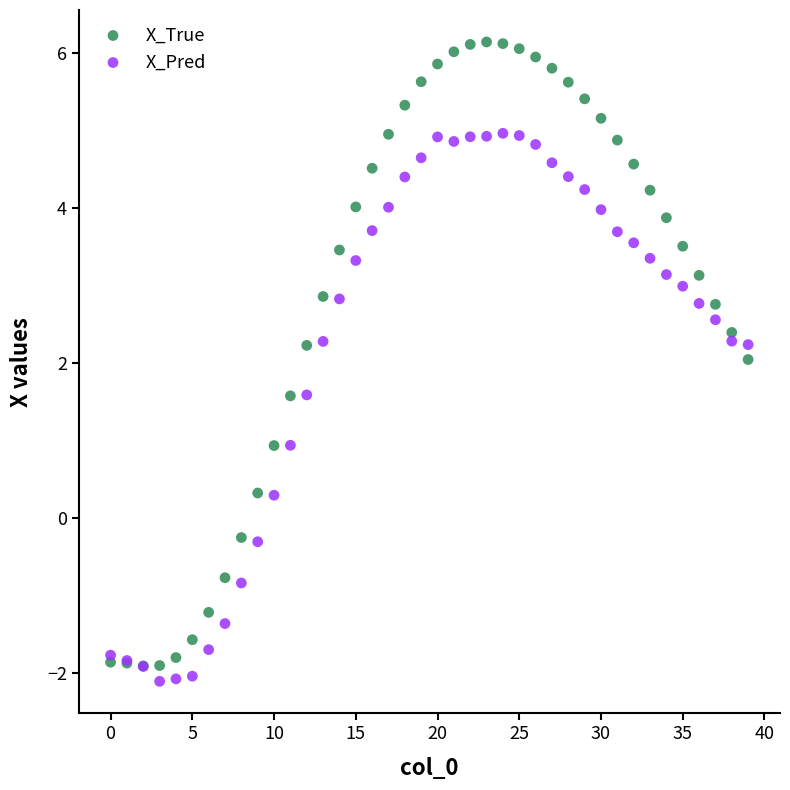

What are all the series names shown in the legend?

X_True, X_Pred